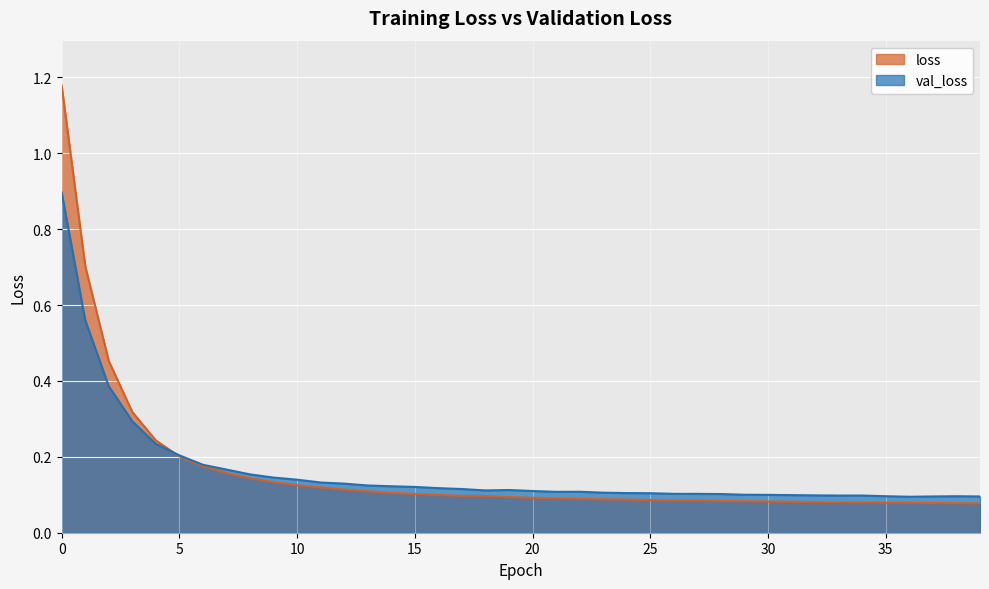

Rank the series at 16 from lowest to highest value.

loss, val_loss